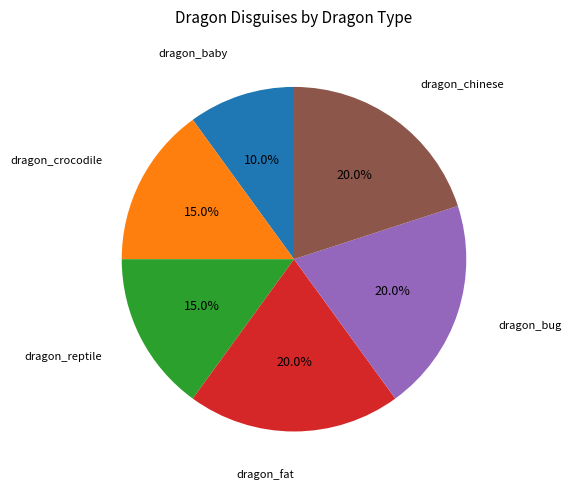

Which category has the smallest portion of the pie?

dragon_baby